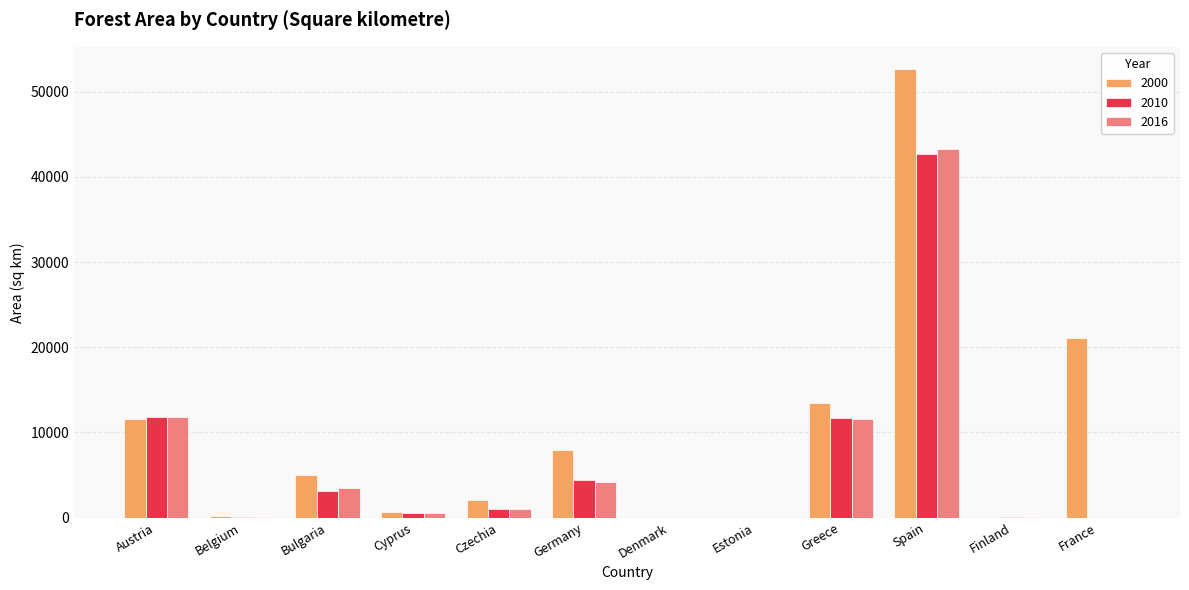

Does the chart contain stacked bars?

No